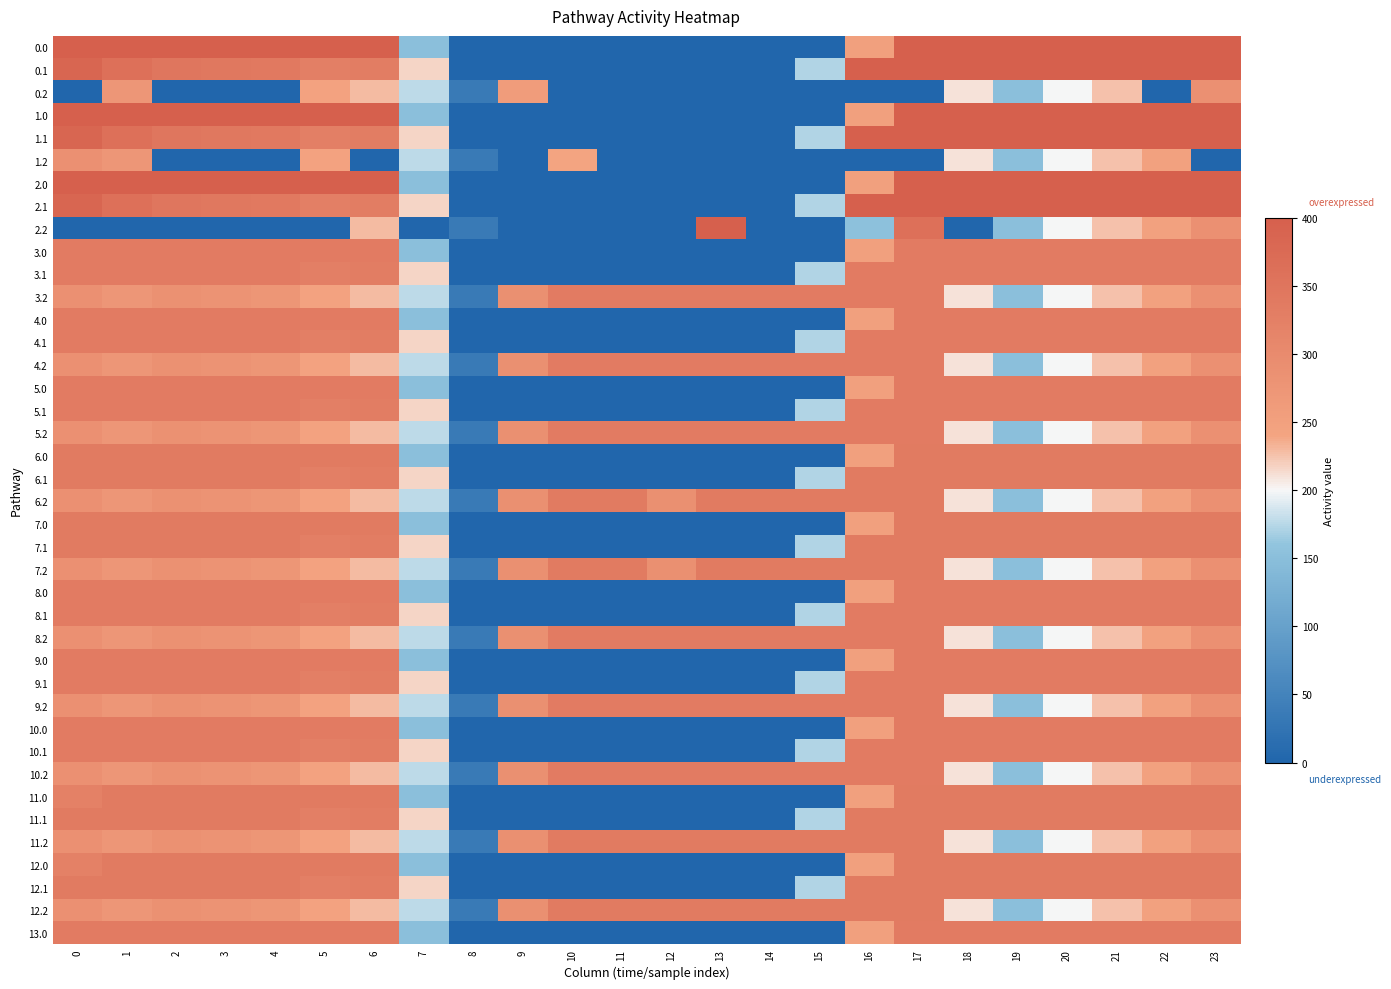

What is the maximum value shown in the chart?

400.0